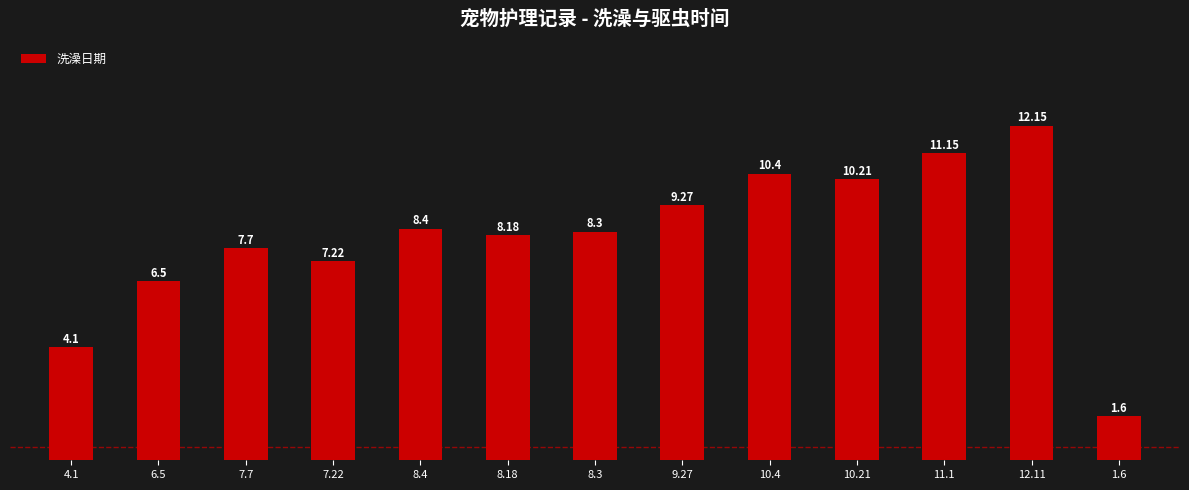

Approximately how many times larger is the value at 8.18 compared to 10.21?

0.8